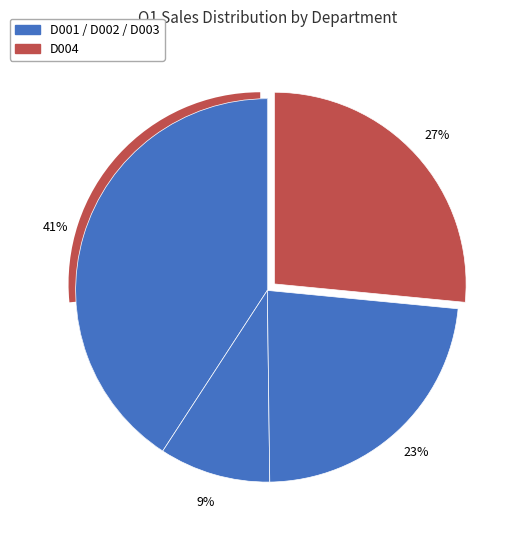

What is the change in value from D001 to D003?

-430